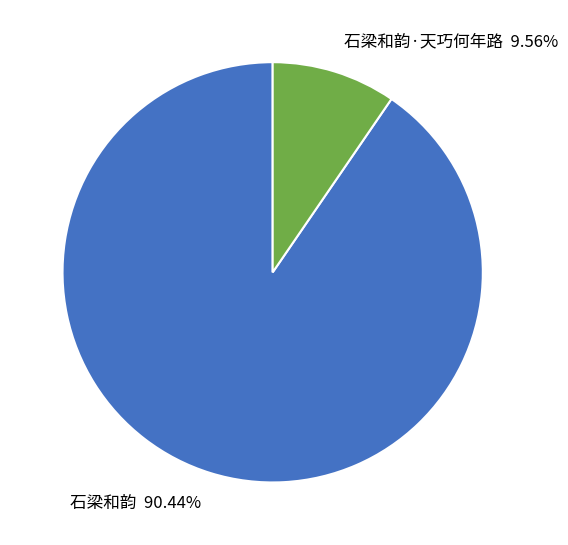

Which has a higher value, 石梁和韵 or 石梁和韵·天巧何年路?

石梁和韵